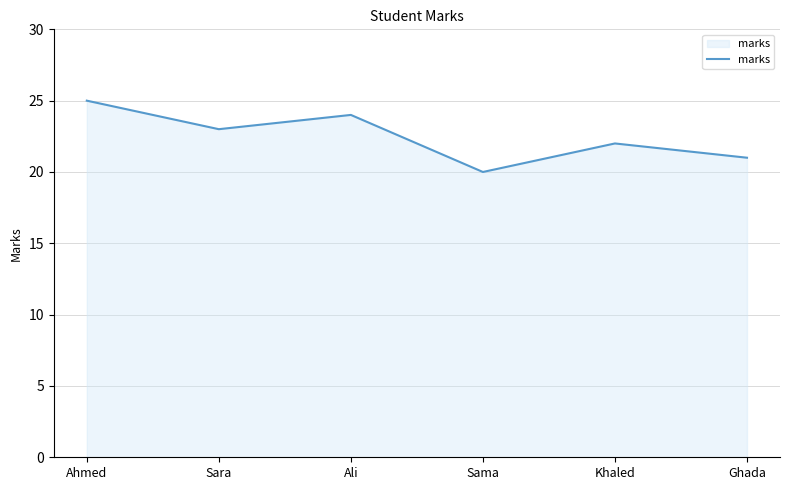

True or false: the data shows 22 at Khaled.

True